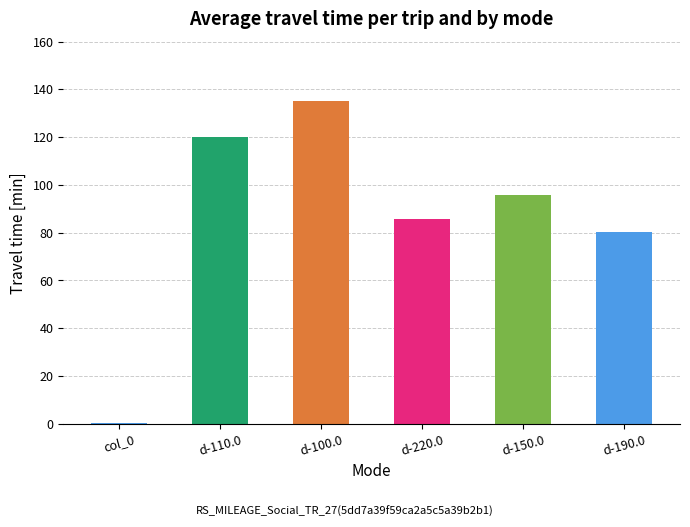

Reading left to right, list all the values displayed in this chart.

col_0=0.5	d-110.0=120.0	d-100.0=135.3	d-220.0=85.9	d-150.0=96.0	d-190.0=80.1